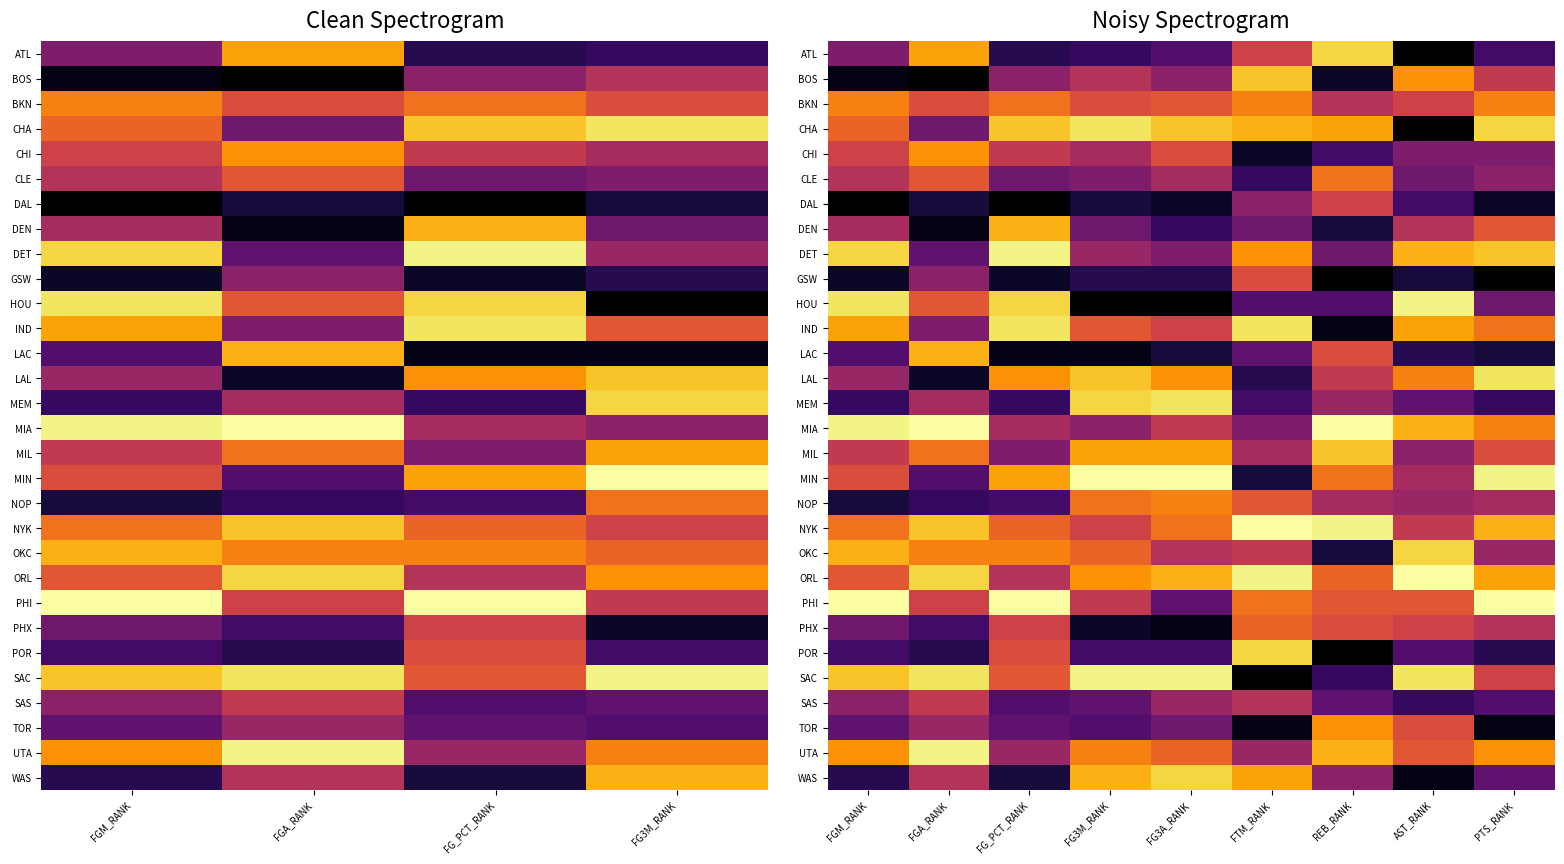

At how many categories does at least one series exceed 13?

9